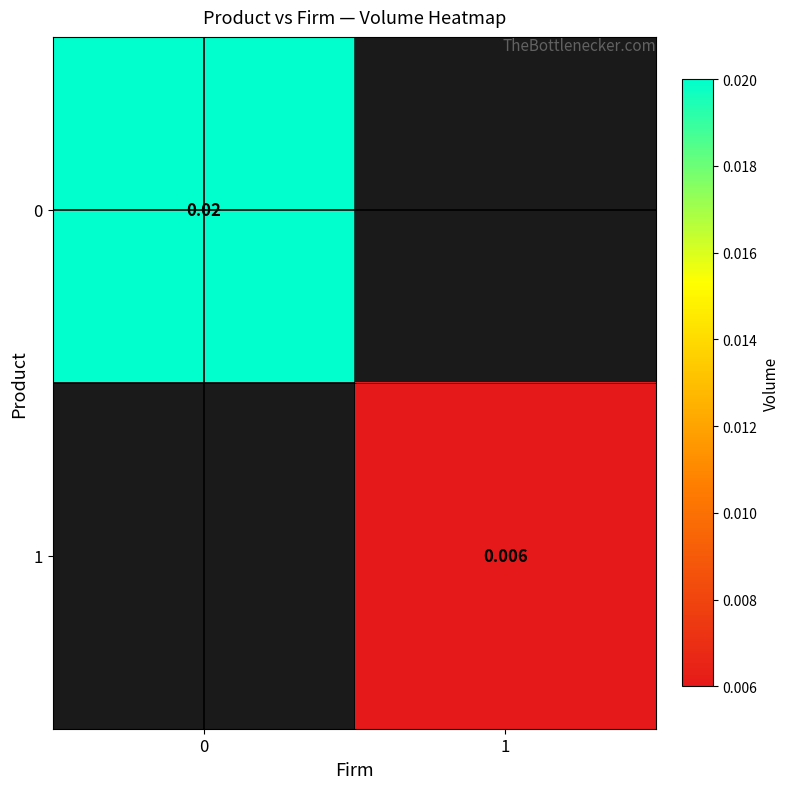

At how many categories does at least one series exceed 0?

2